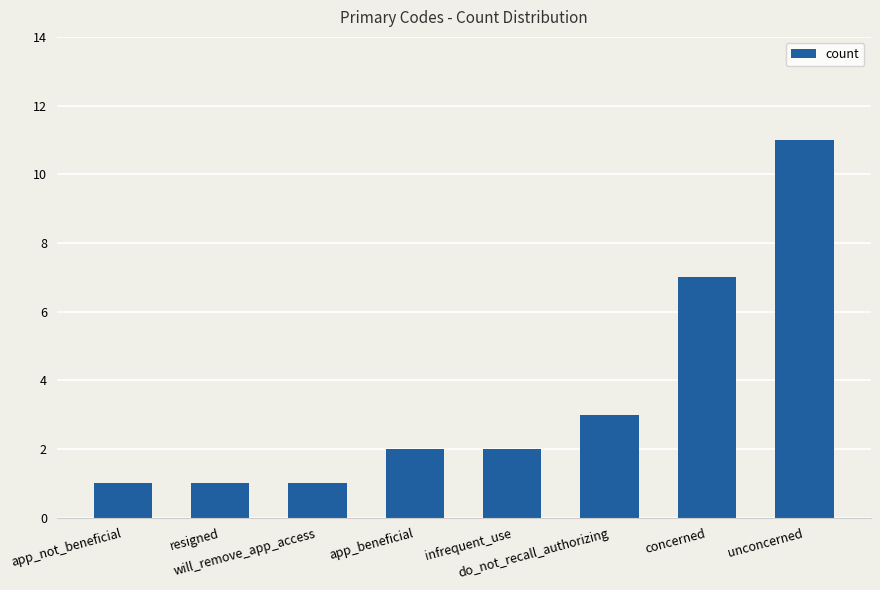

What position from the left is concerned?

7